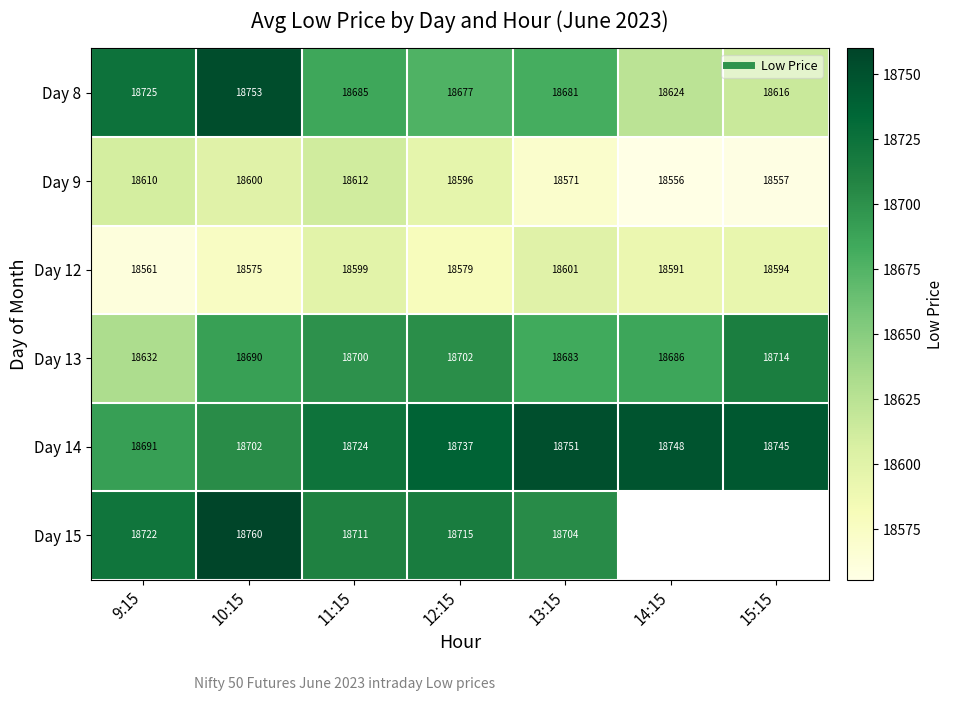

Between 15:15 and 11:15, which is larger?

11:15